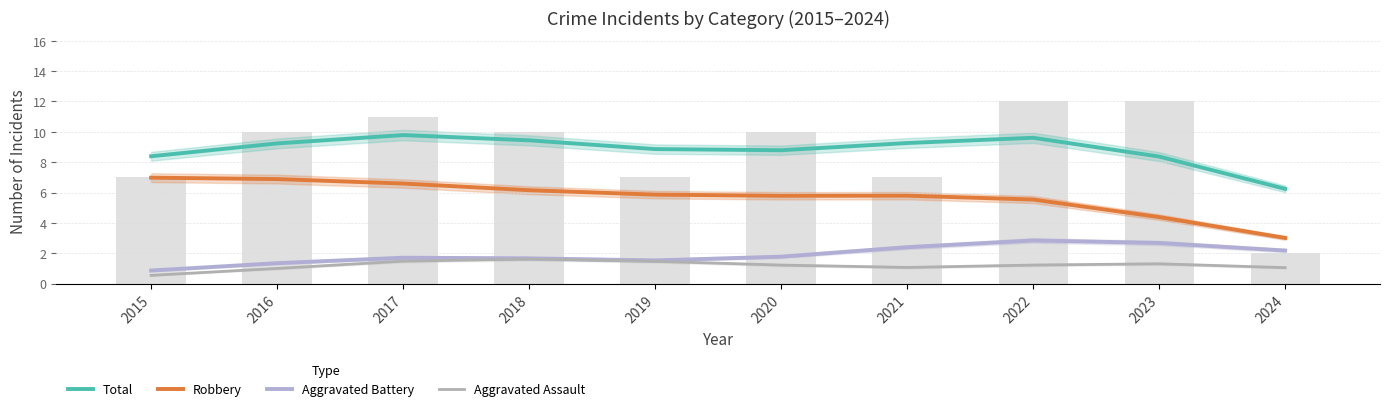

Which label corresponds to the largest value in the chart?

2017